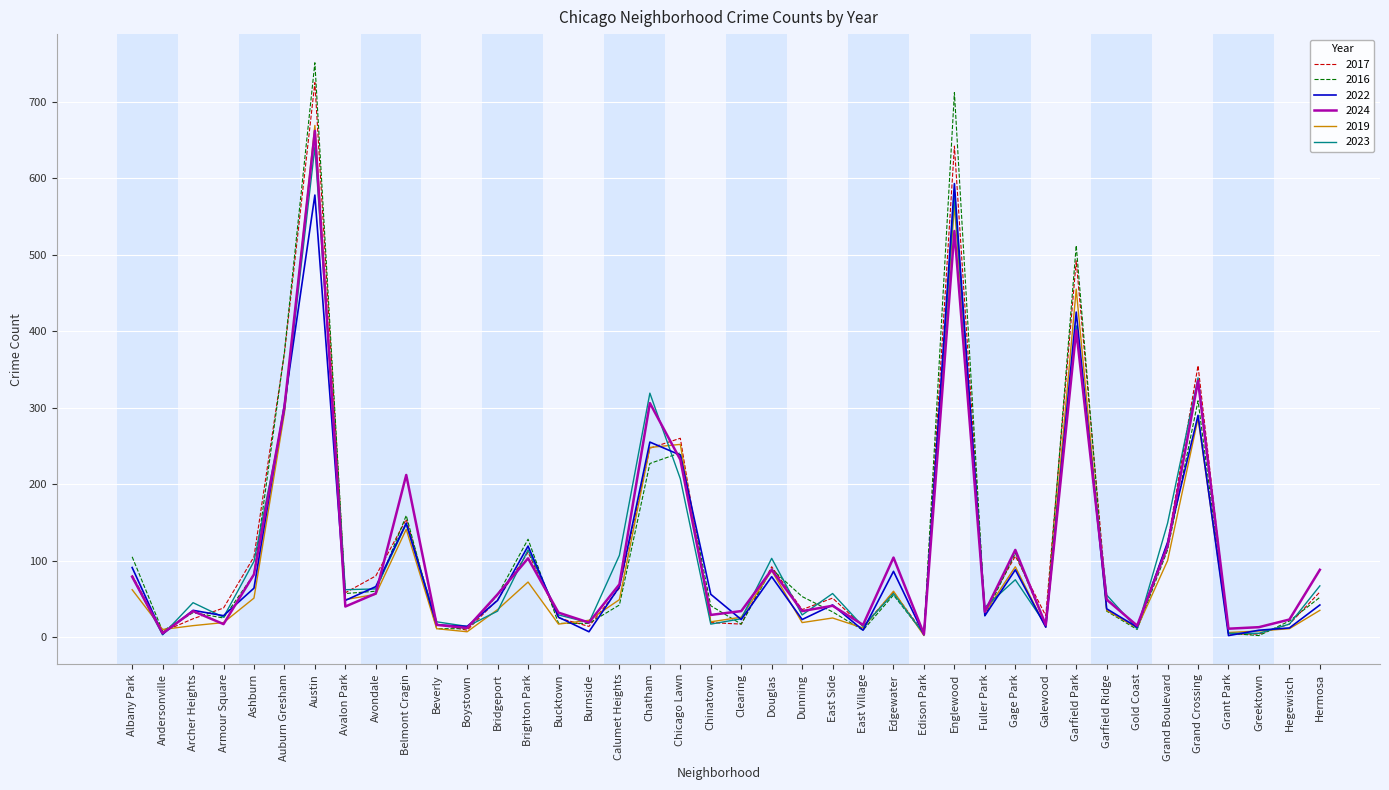

What is the difference between the second highest and second lowest values in the 2016 series?

708